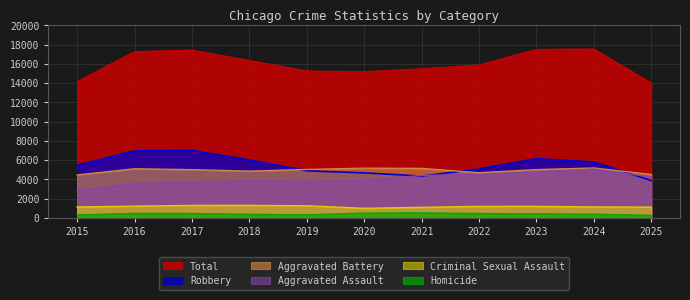

What is the value of the Homicide point at the 9th from the left?

410